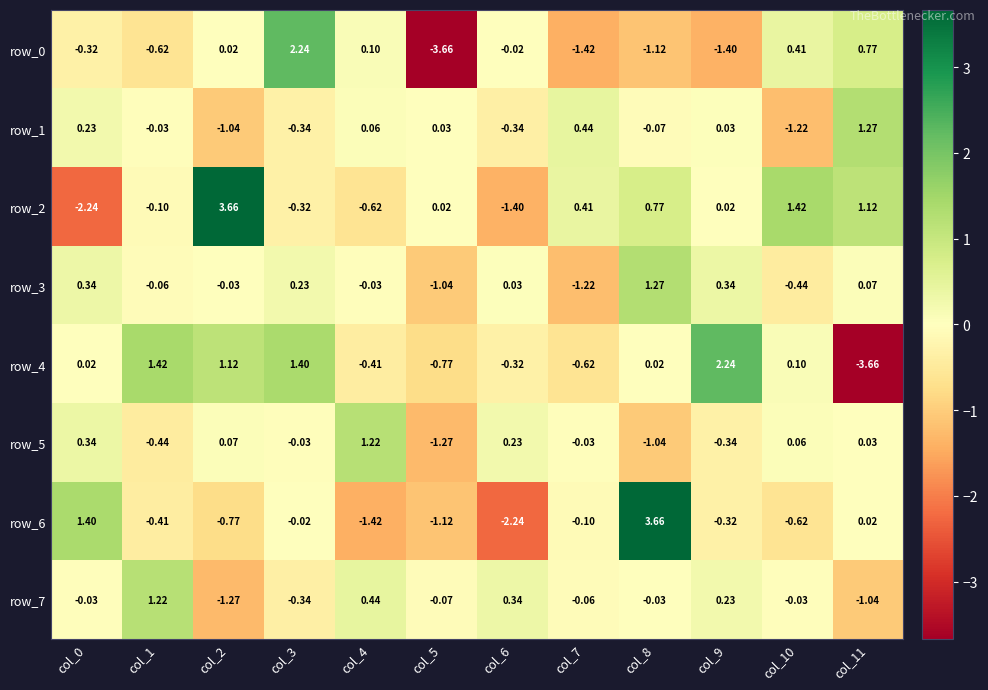

Is the value of row_1 at col_10 greater than the value of row_6 at col_0?

No